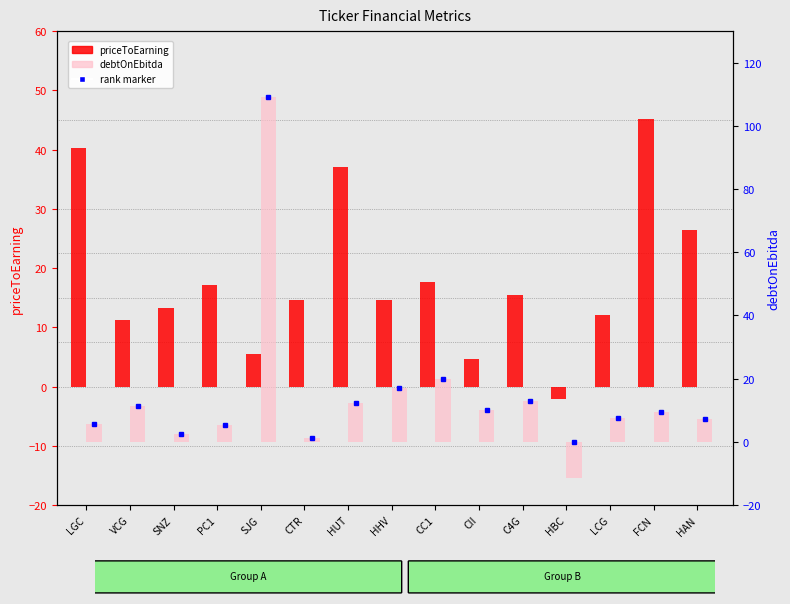

At which label is debtOnEbitda closest to 48?

CC1